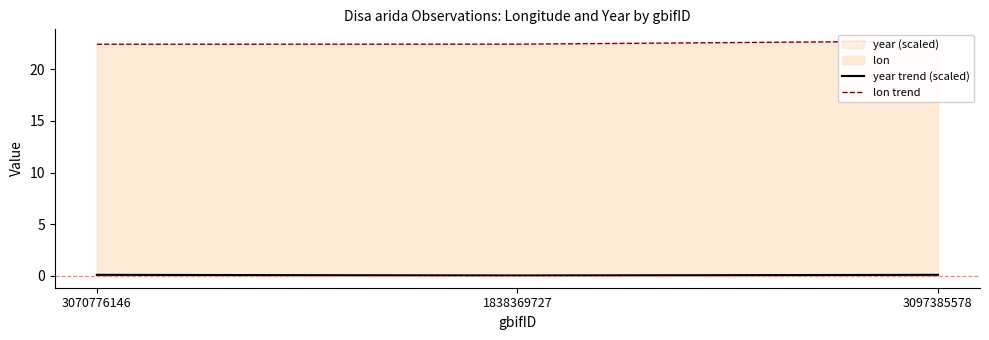

Rank the series at 3097385578 from lowest to highest value.

year trend (scaled), lon trend